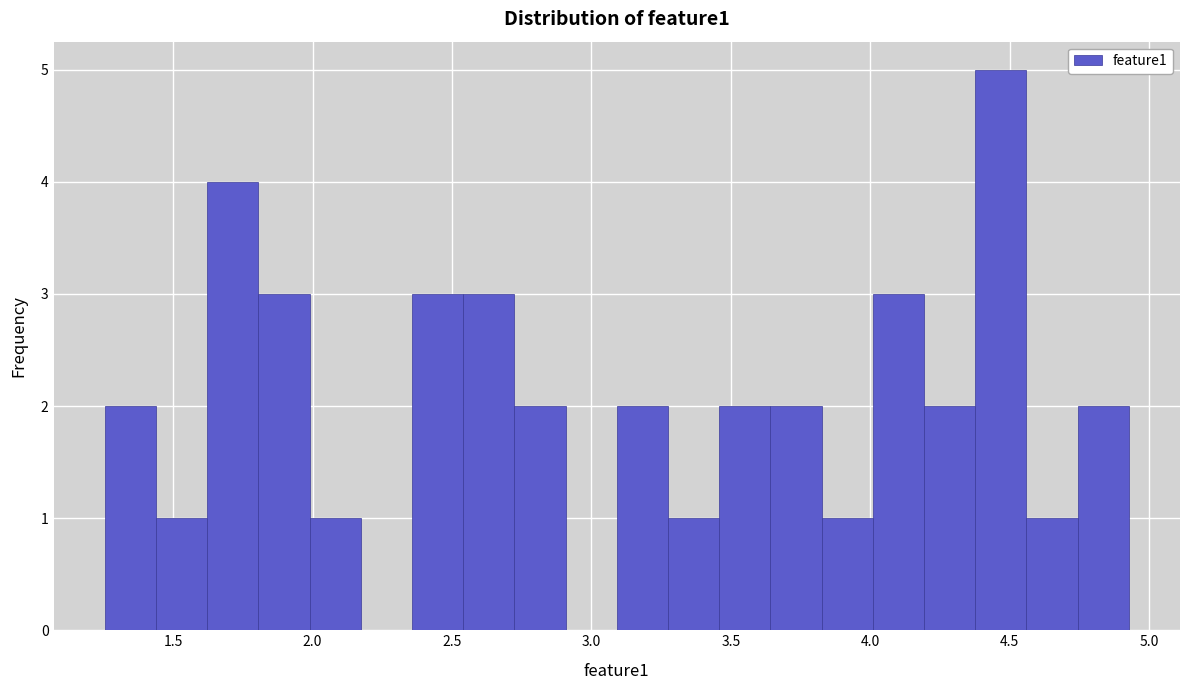

Around what value on the x-axis is the tallest bar? Give the approximate position of its centre, as read against the axis.

4.45